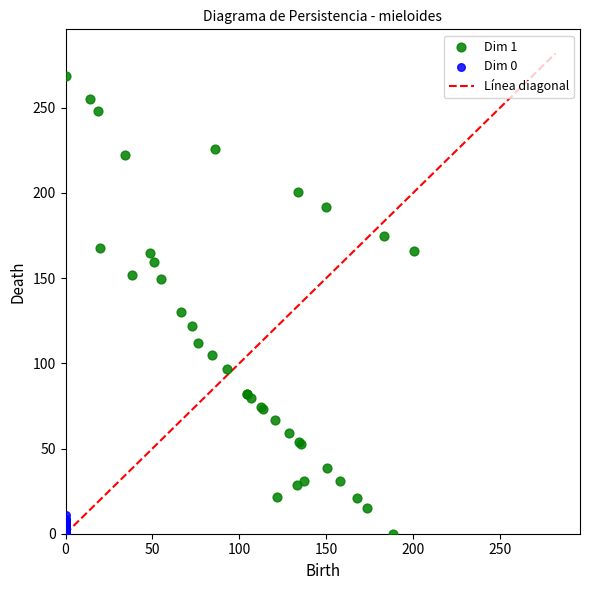

Which series has the largest Y range (max minus min)?

Dim 1